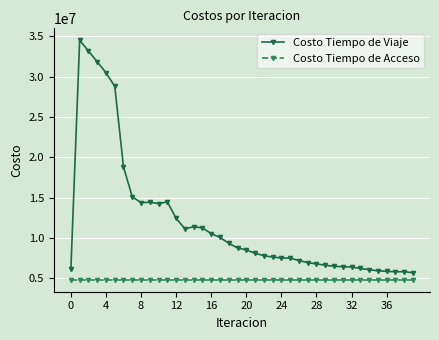

True or false: Costo Tiempo de Acceso and Costo Tiempo de Viaje cross at least once.

False